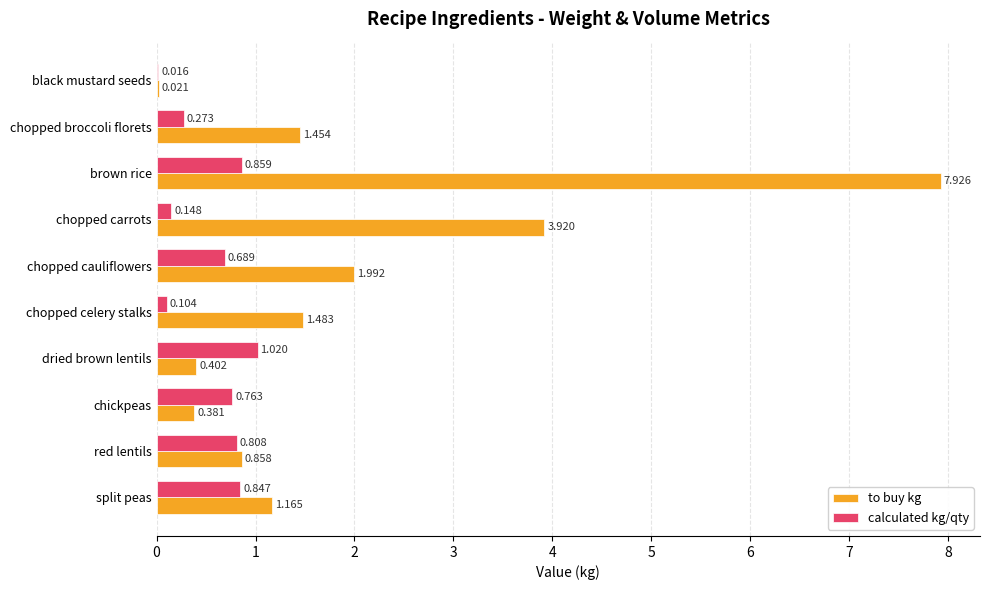

Which series changed the most between chopped broccoli florets and split peas?

calculated kg/qty